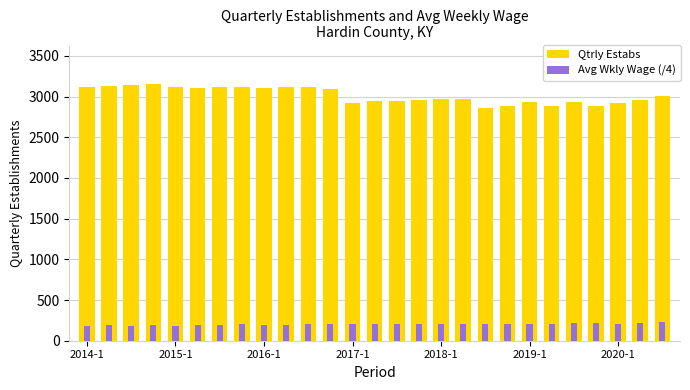

Which series changed the most between 2016-1 and 17?

Qtrly Estabs